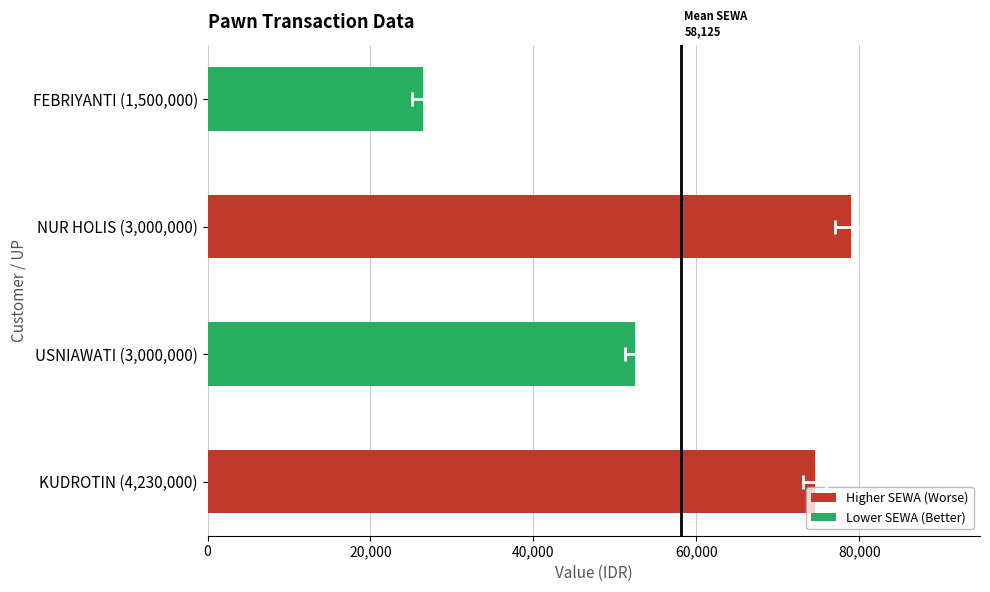

What is the value of the 3rd bar from the left?

79000